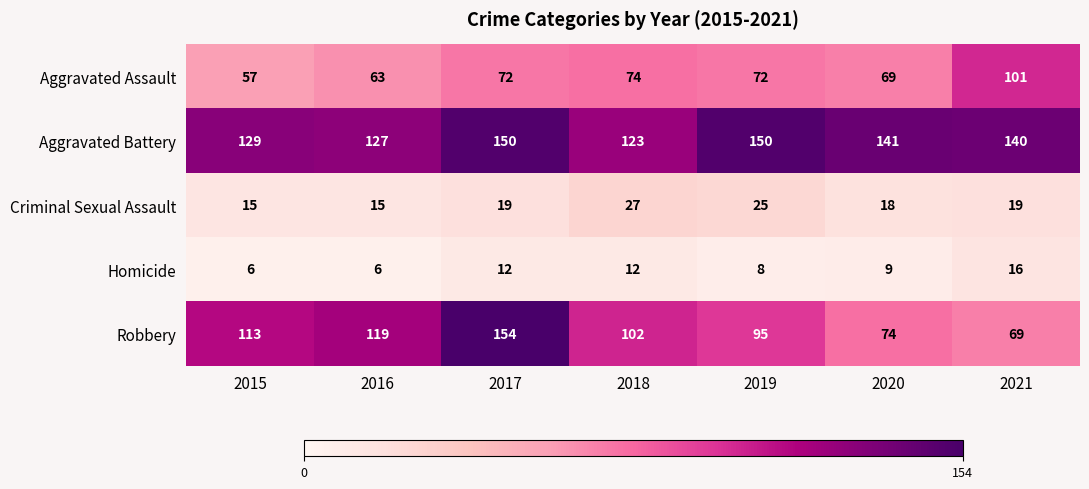

True or false: Aggravated Assault has a value of 173 at 2021.

False